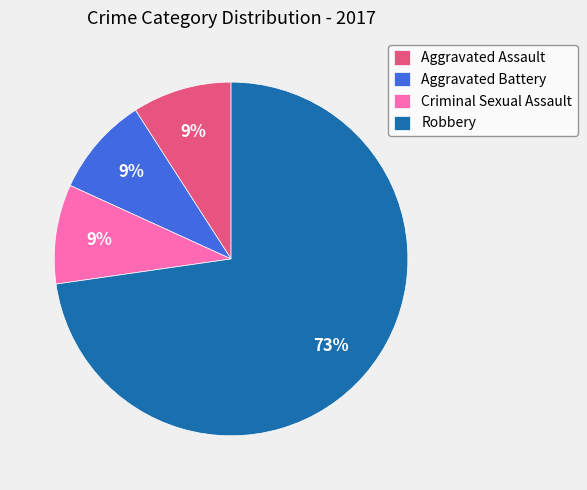

Combined, do Robbery and Aggravated Battery account for over 50%?

Yes